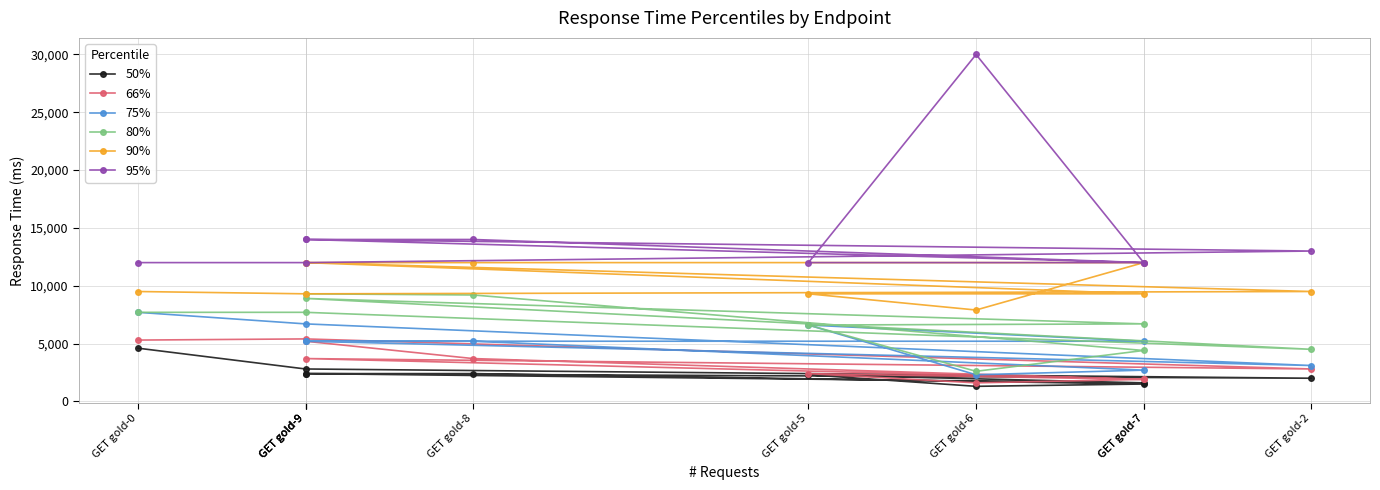

Is the value of 90% at GET gold-7 greater than the value of 50% at GET gold-7?

Yes